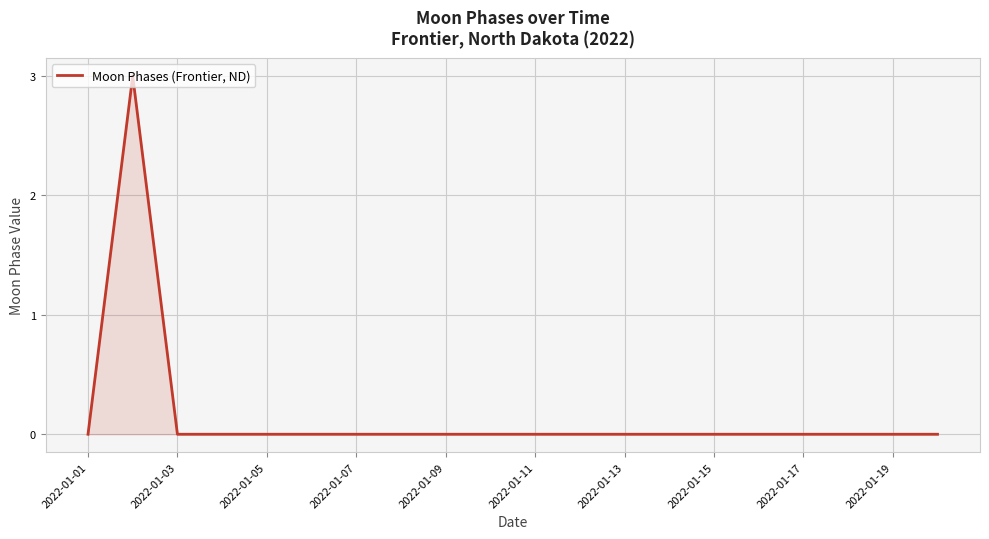

What is the difference between the maximum and minimum values?

3